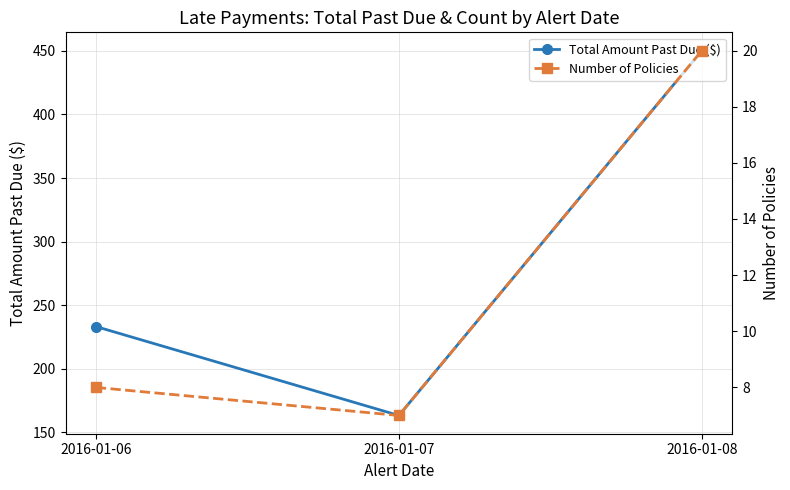

Does the chart display data point markers on the line(s)?

Yes